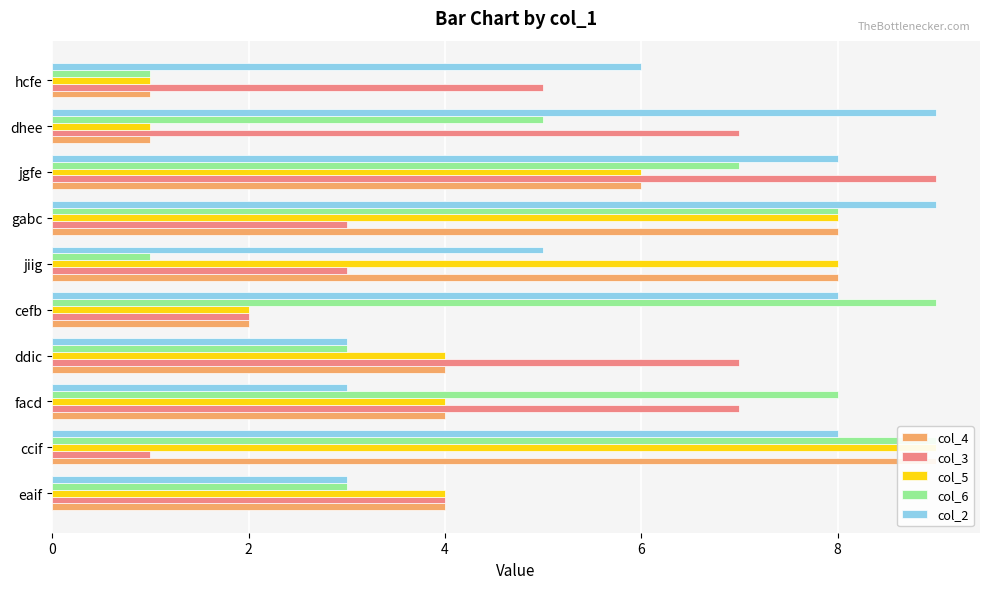

How many bars are there in each group?

5